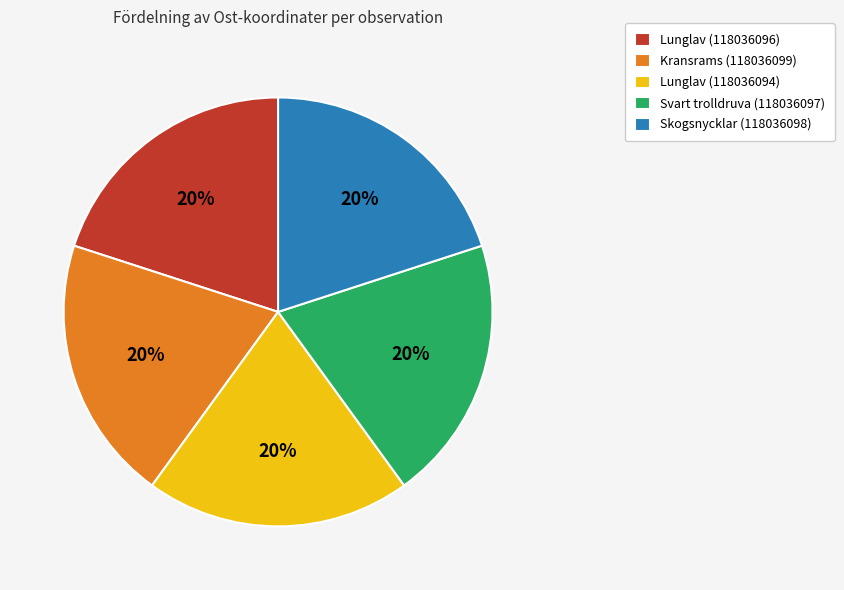

What is the ratio of the value at Kransrams (118036099) to the value at Svart trolldruva (118036097)?

1.0